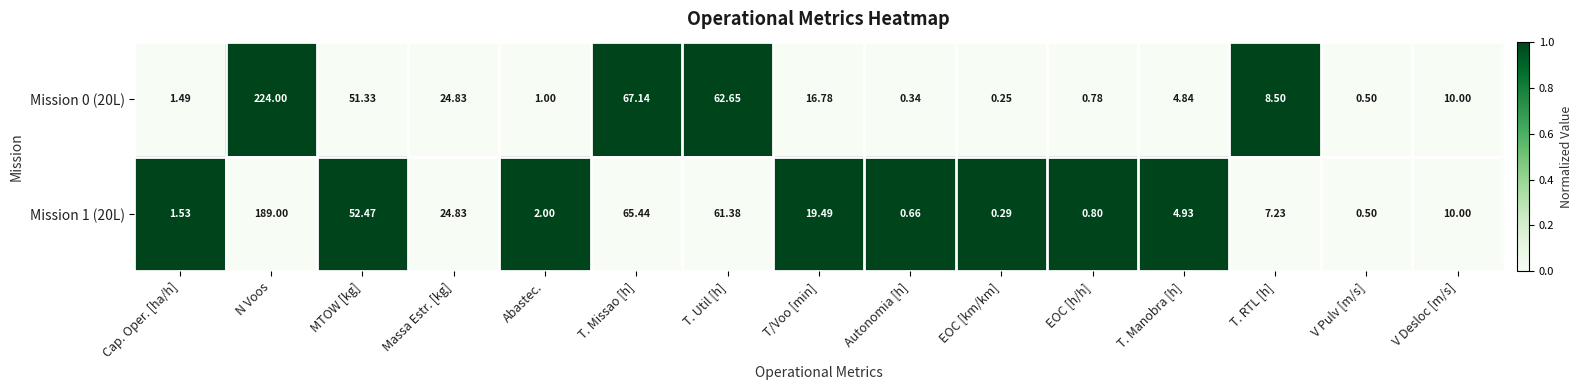

Where does the Mission 1 (20L) series first go above 7?

N Voos